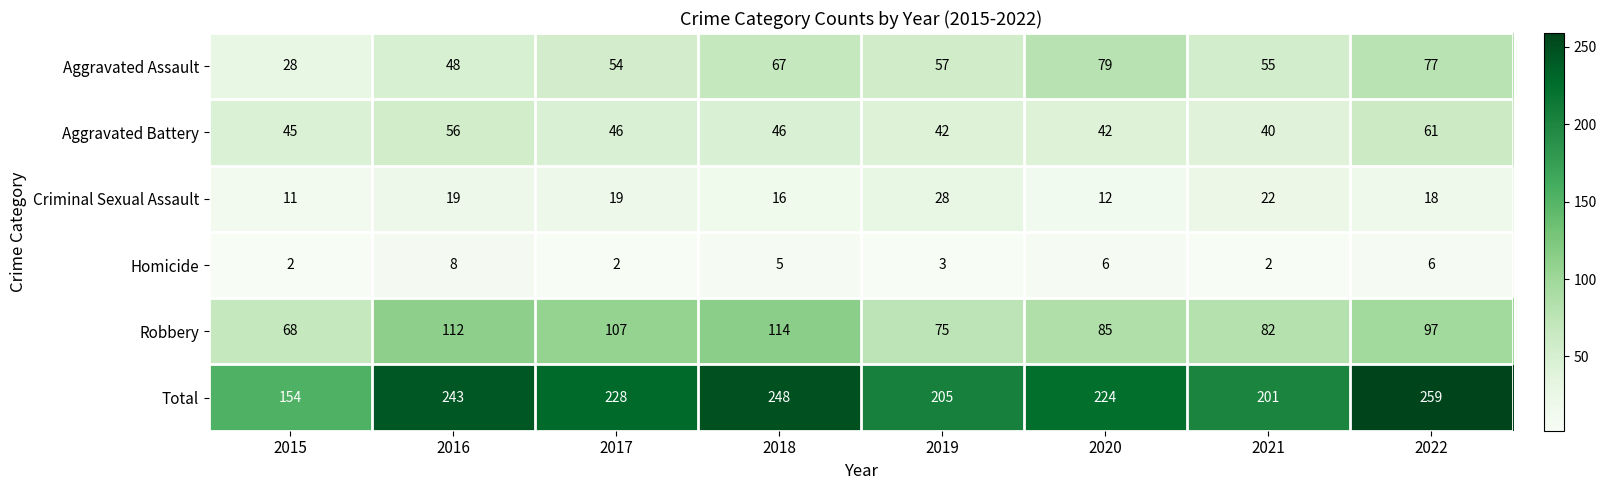

Rank the series at 2019 from highest to lowest value.

Total, Robbery, Aggravated Assault, Aggravated Battery, Criminal Sexual Assault, Homicide